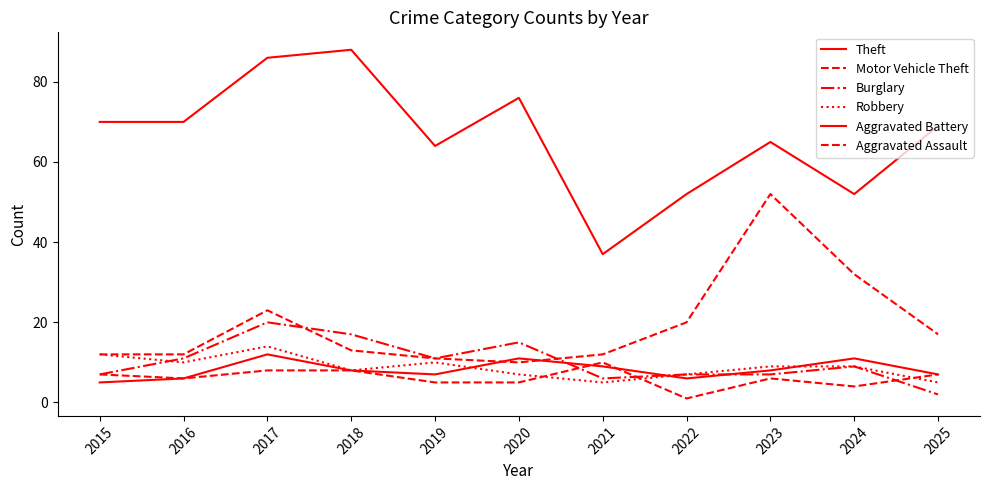

How many lines are shown in the chart?

6